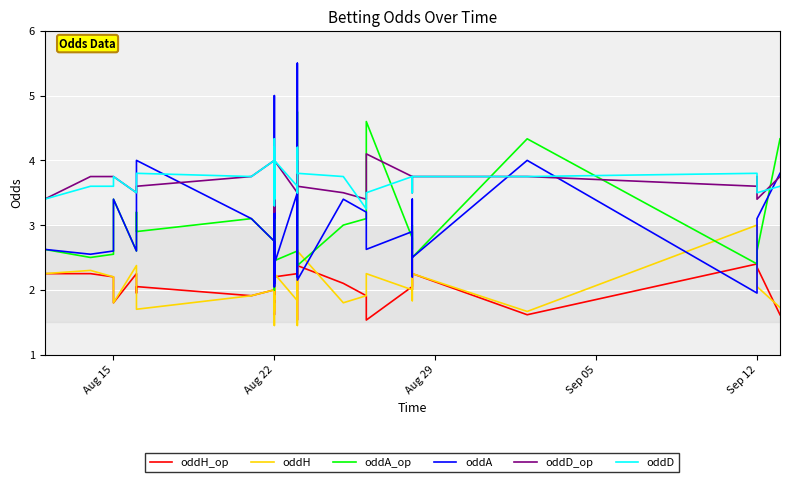

Reading left to right, list all the values displayed in this chart.

oddH_op: 2.2	2.2	2.2	1.8	2.2	1.9	2.0	1.9	2.0	2.3	2.9	1.8	2.2	2.0	1.9	2.4	1.6	1.9	2.2	2.2	2.3	2.5	2.2	2.2	2.4	1.5	2.4	2.1	1.9	1.5	2.0	2.2	2.1	2.0	2.2	1.6	2.4	2.2	2.4	1.6
oddH: 2.2	2.3	2.2	1.8	2.4	1.8	1.7	1.9	2.0	2.3	2.8	1.7	1.9	1.9	2.3	2.9	1.4	1.9	1.9	2.6	3.1	2.5	2.2	1.8	2.6	1.4	2.6	1.8	1.9	2.2	2.0	2.2	2.6	1.8	2.2	1.7	3.0	2.2	2.0	1.7
oddA_op: 2.6	2.5	2.5	3.4	2.6	3.2	2.9	3.1	2.8	2.6	2.0	3.2	2.5	3.2	3.1	2.4	4.0	3.1	2.6	2.8	2.8	2.3	2.5	2.6	2.4	4.8	2.4	3.0	3.1	4.6	2.8	2.6	2.8	3.0	2.5	4.3	2.4	2.5	2.6	4.3
oddA: 2.6	2.5	2.6	3.4	2.6	4.0	4.0	3.1	2.8	2.6	2.0	3.6	3.1	3.4	2.5	2.1	5.0	3.2	3.1	2.3	2.0	2.3	2.4	3.5	2.2	5.5	2.1	3.4	3.2	2.6	2.9	2.6	2.2	3.4	2.5	4.0	1.9	2.5	3.1	3.8
oddD_op: 3.4	3.8	3.8	3.8	3.5	3.5	3.6	3.8	4.0	3.4	3.8	4.0	3.8	3.2	3.8	3.6	4.0	3.8	3.6	3.2	3.2	3.6	4.0	3.5	3.6	4.0	3.6	3.5	3.4	4.1	3.8	3.5	3.6	3.6	3.8	3.8	3.6	3.8	3.4	3.8
oddD: 3.4	3.6	3.6	3.8	3.5	3.6	3.8	3.8	4.0	3.4	3.8	4.2	4.0	3.4	3.6	3.6	4.3	3.8	3.8	3.3	3.3	3.6	4.0	3.6	3.5	4.2	3.8	3.8	3.2	3.5	3.8	3.5	3.6	3.8	3.8	3.8	3.8	3.8	3.5	3.6